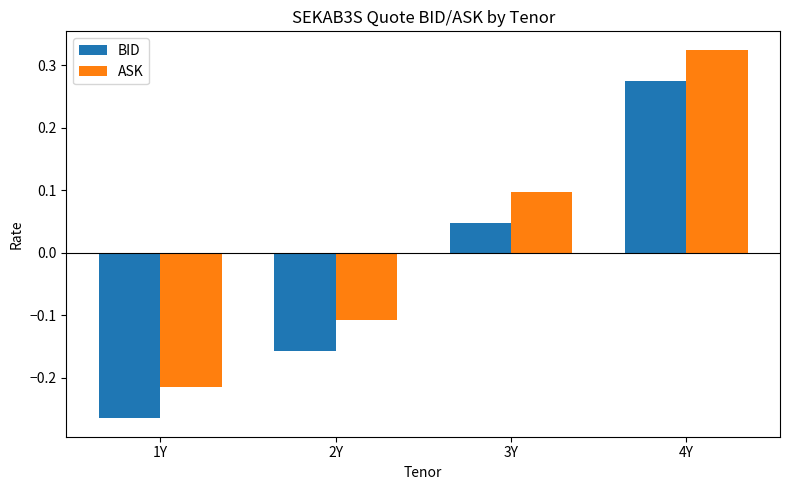

At which label does BID first exceed 0?

3Y